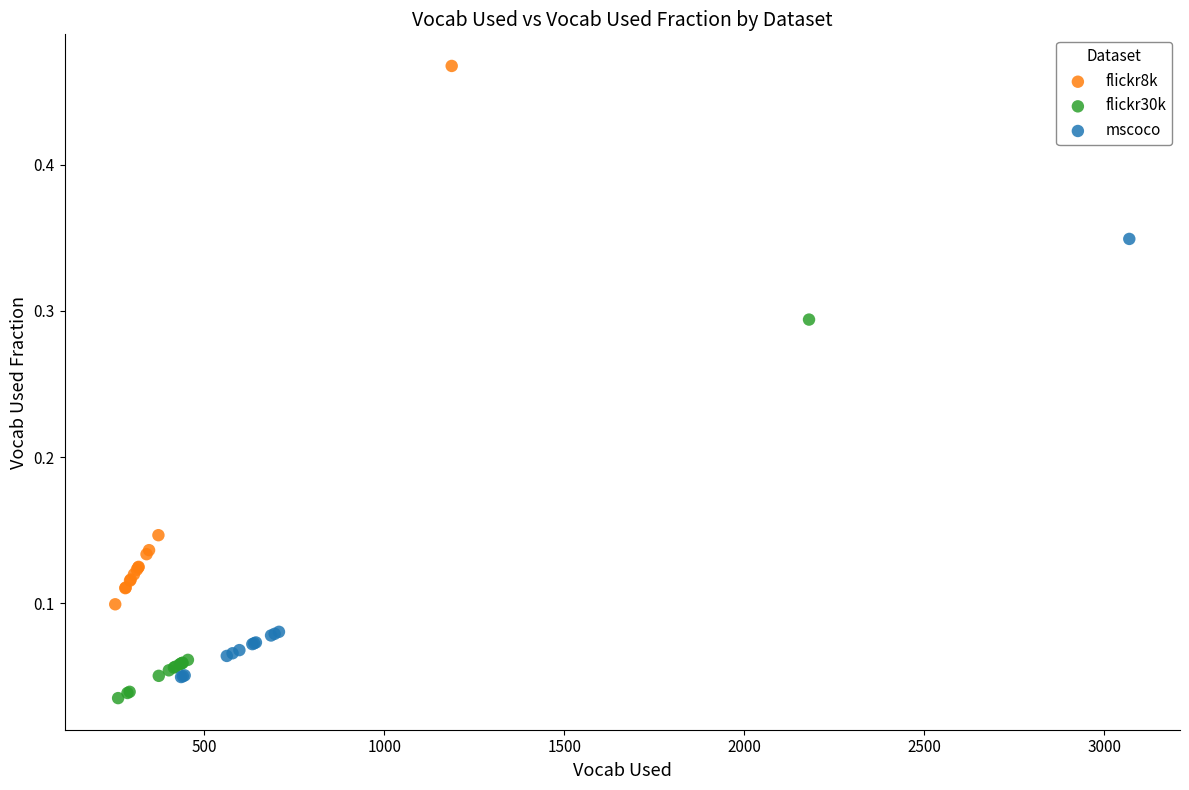

Which series reaches the minimum Y coordinate?

flickr30k